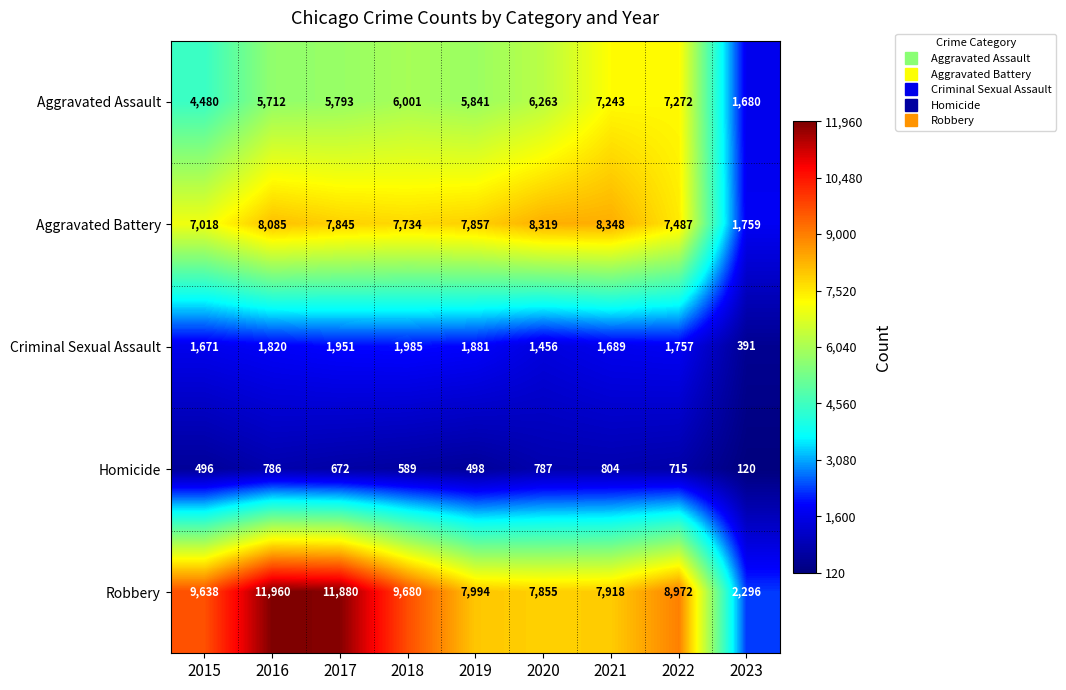

At 2023, list the series in order from smallest to largest.

Homicide, Criminal Sexual Assault, Aggravated Assault, Aggravated Battery, Robbery